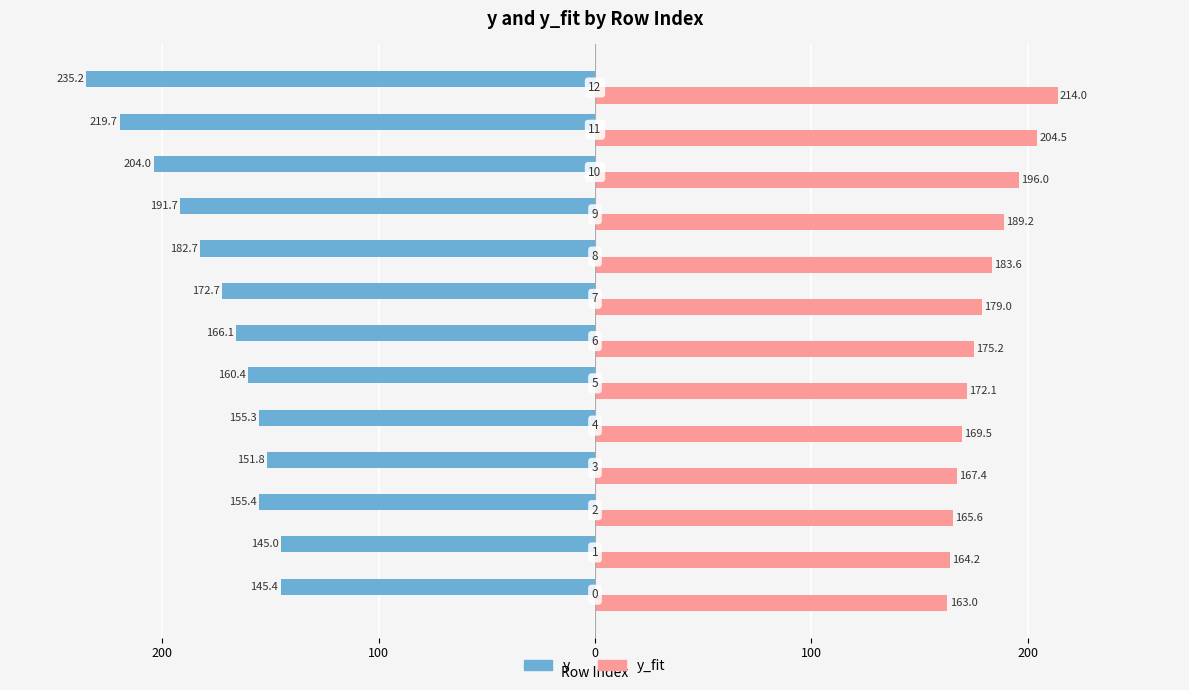

What are all the series names shown in the legend?

y, y_fit